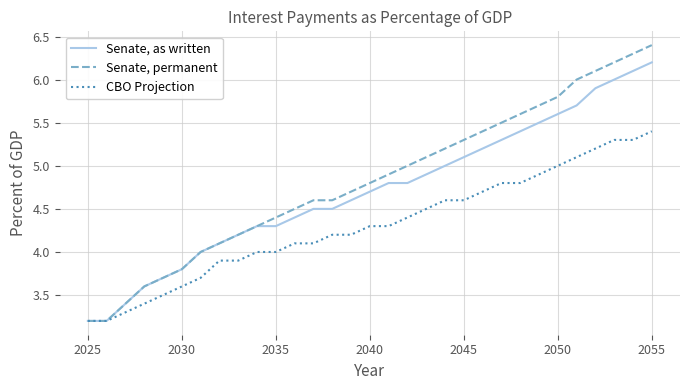

Count the number of categories in the chart.

31